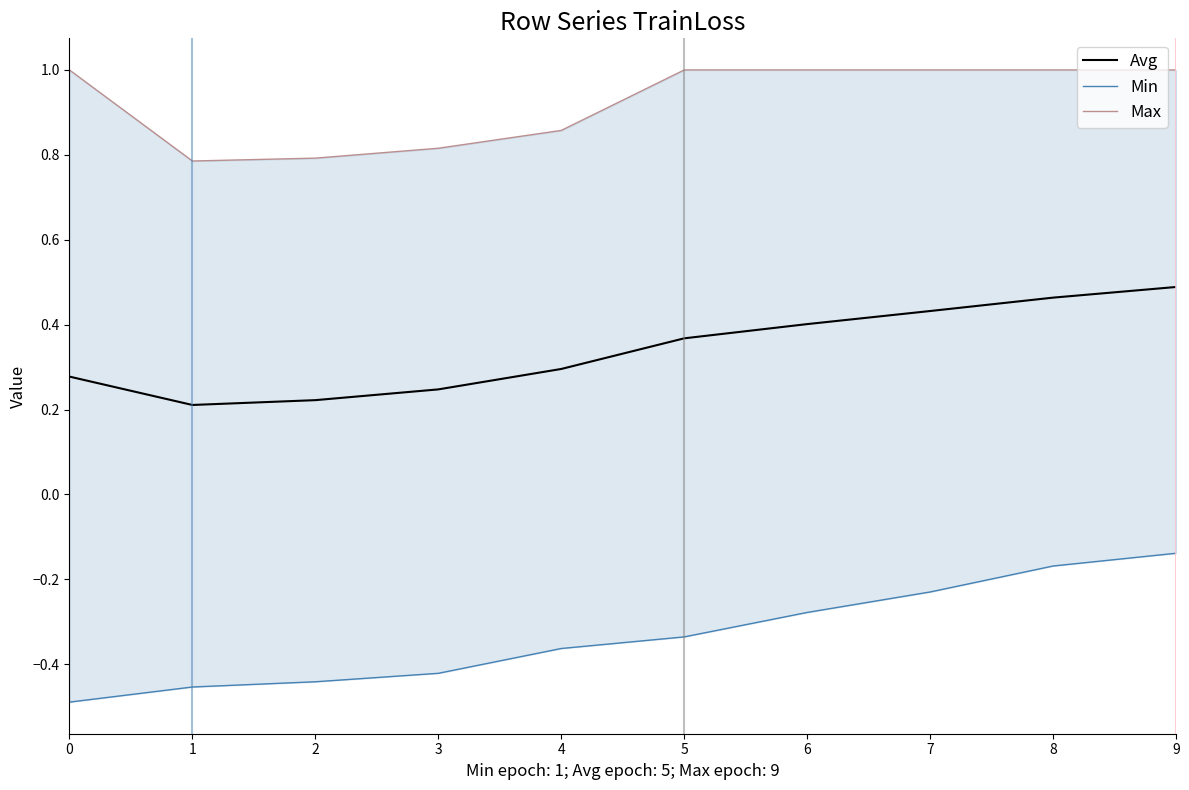

Reading left to right, list all the values displayed in this chart.

Avg: 0.3	0.2	0.2	0.2	0.3	0.4	0.4	0.4	0.5	0.5
Min: -0.5	-0.5	-0.4	-0.4	-0.4	-0.3	-0.3	-0.2	-0.2	-0.1
Max: 1.0	0.8	0.8	0.8	0.9	1.0	1.0	1.0	1.0	1.0